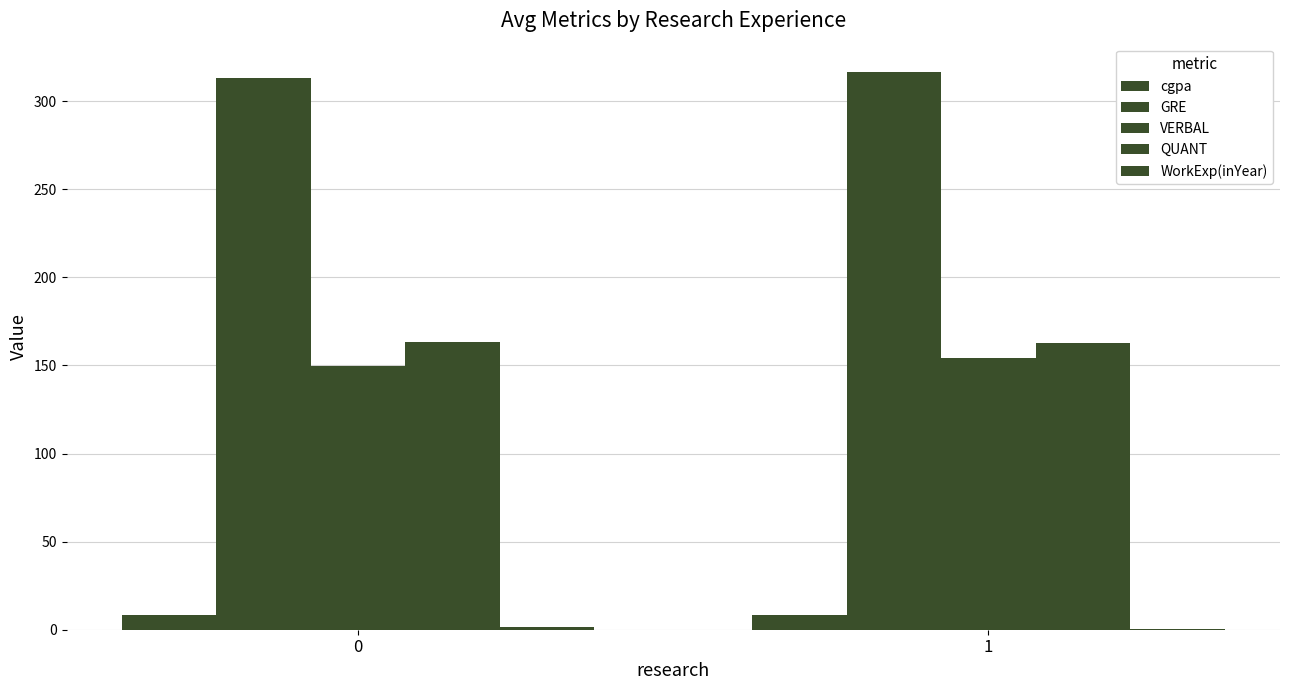

Does the chart contain stacked bars?

No